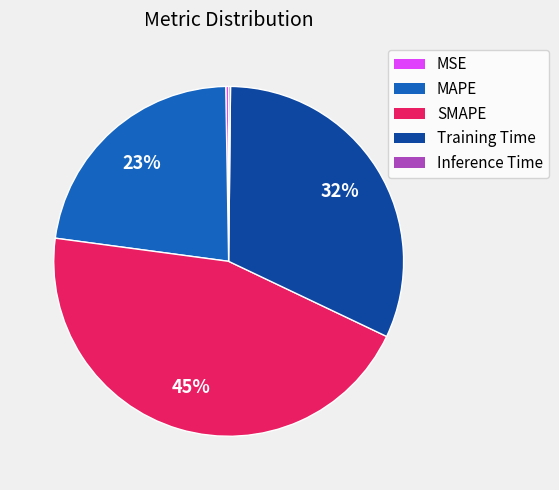

True or false: Training Time accounts for 26% of the total.

False